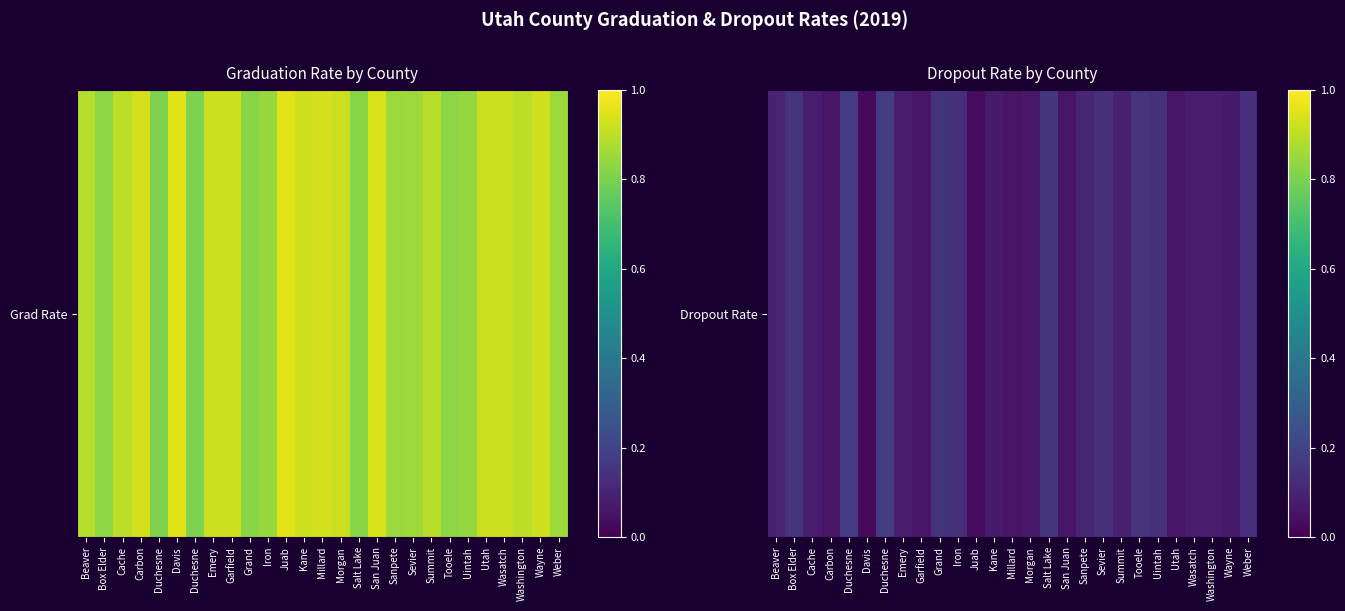

The chart shows a value of 0.2 at Duchesne. True or false?

False